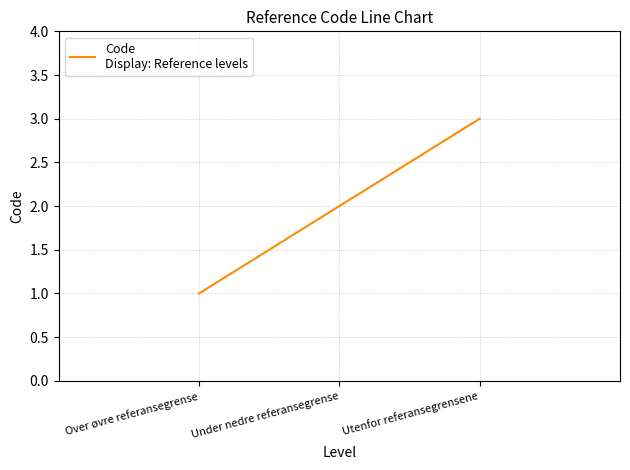

Reading left to right, extract all data points from this chart.

1	2	3